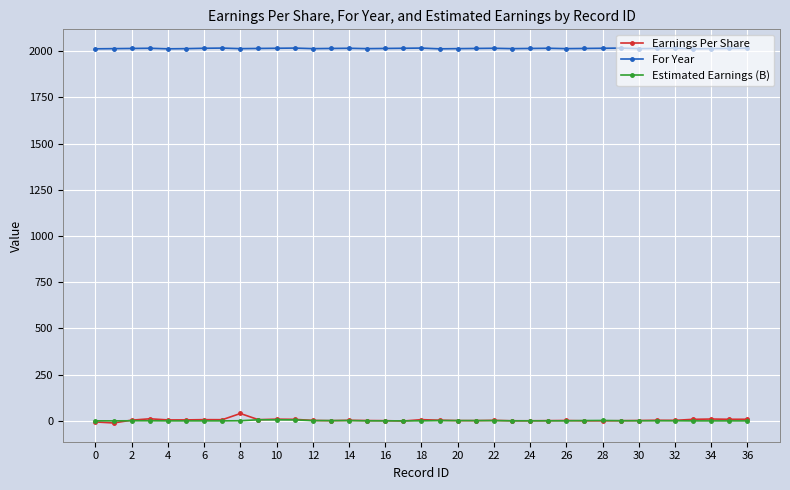

True or false: Earnings Per Share and For Year cross at least once.

False